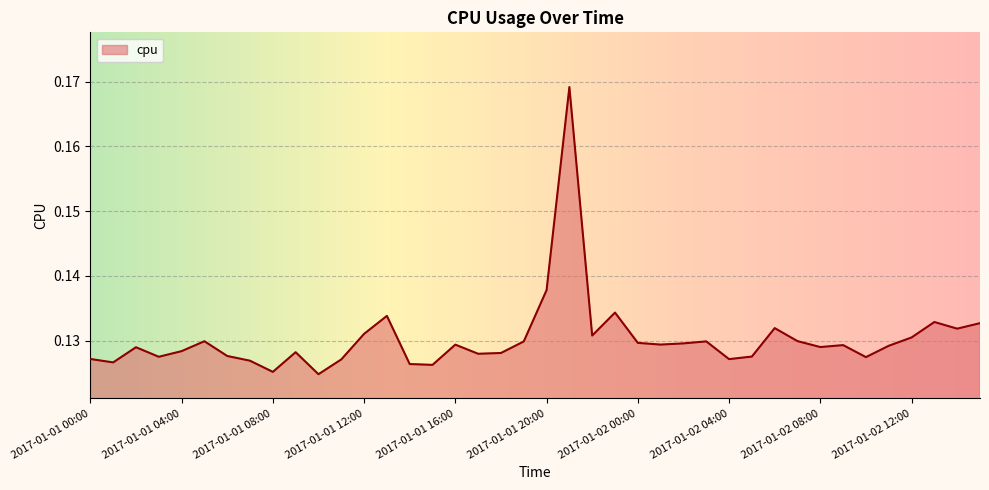

Does the chart have visible grid lines?

Yes